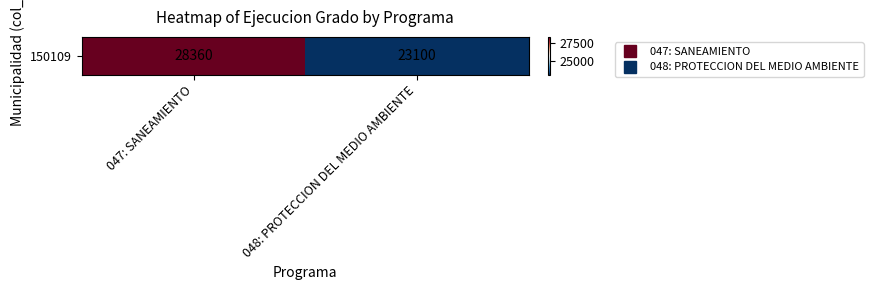

What is the difference between the values at 047: SANEAMIENTO and 048: PROTECCION DEL MEDIO AMBIENTE?

5260